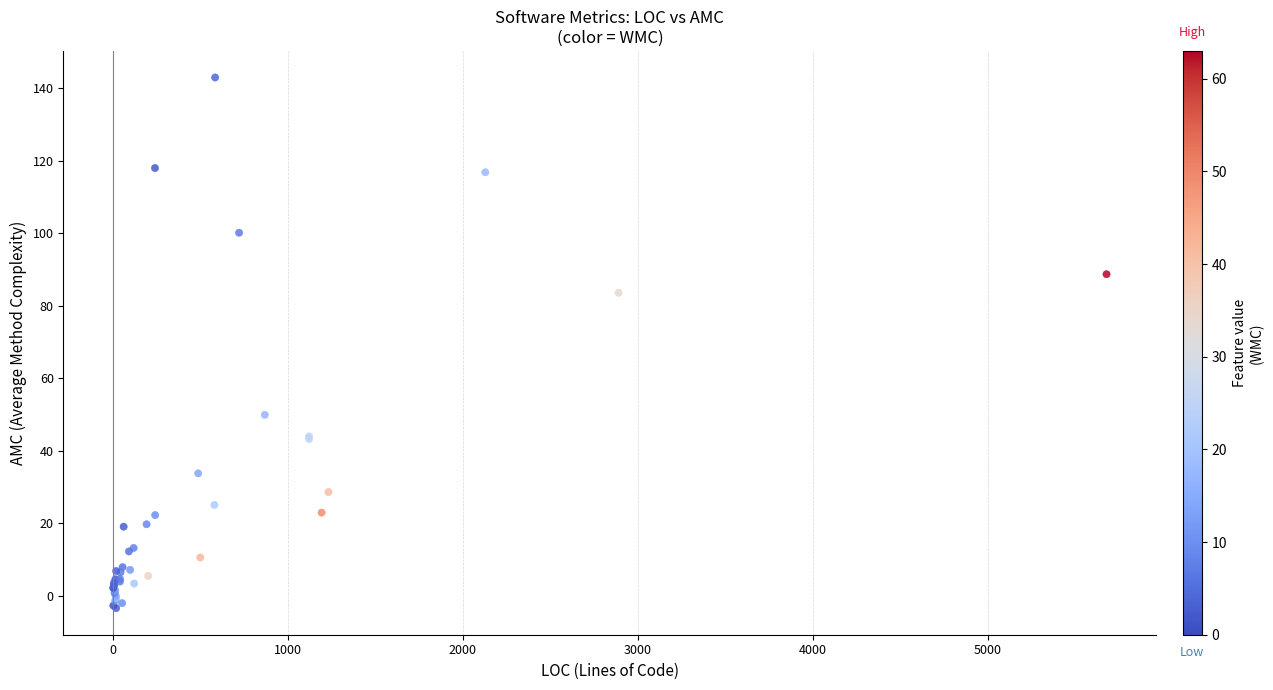

What Y value in the scatter plot is closest to 69?

83.6